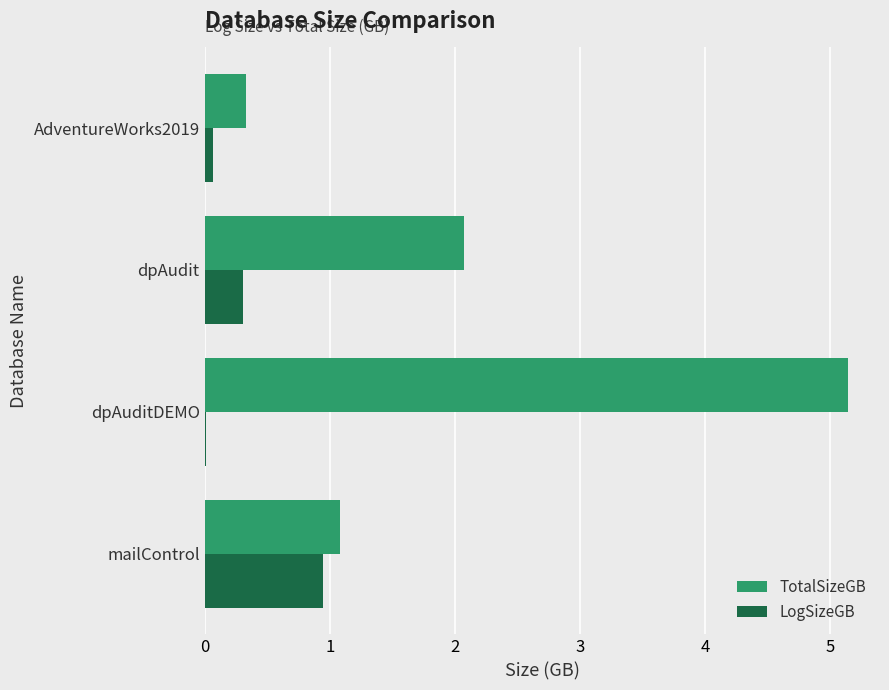

True or false: LogSizeGB has a value of 0.1 at AdventureWorks2019.

True